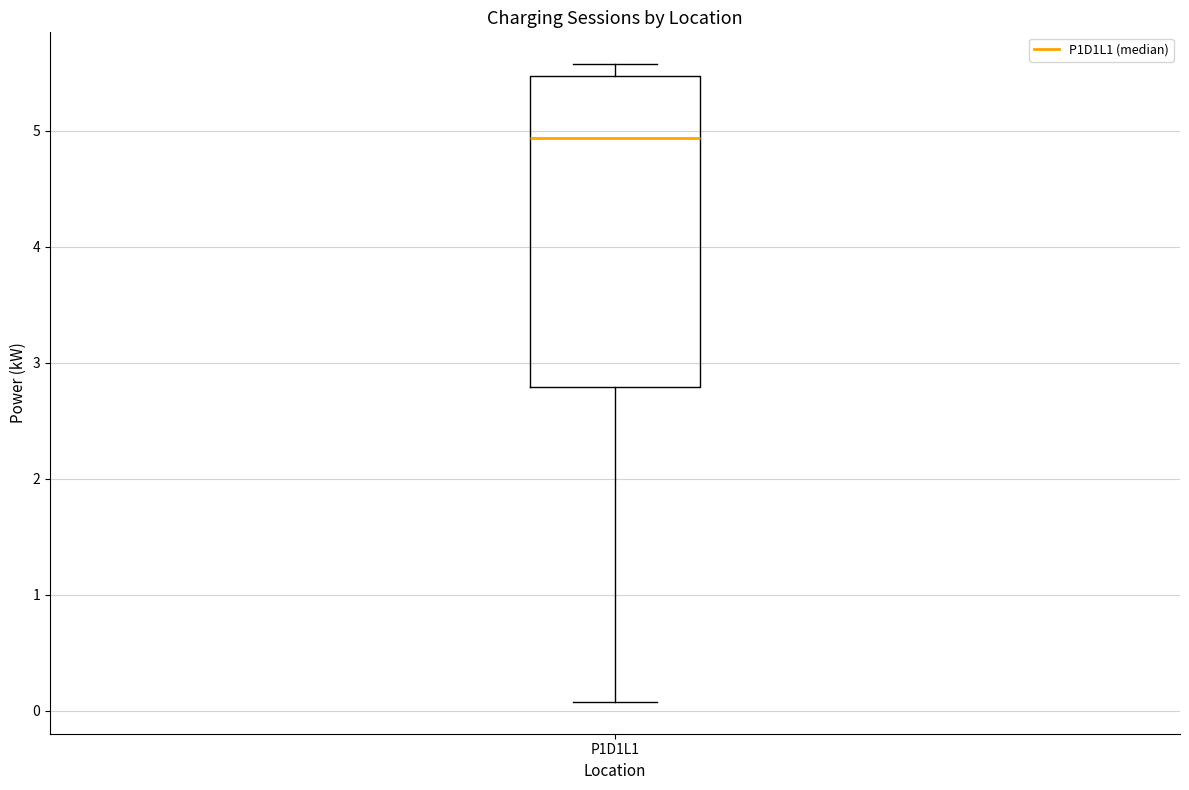

Read this box plot against the y-axis: the position of the median line, the range covered by the box, and the ends of both whiskers. The values are not printed on the chart, so give them approximately, as read against the axis.

median 4.9, box 2.8 to 5.5, whiskers 0.1 to 5.6